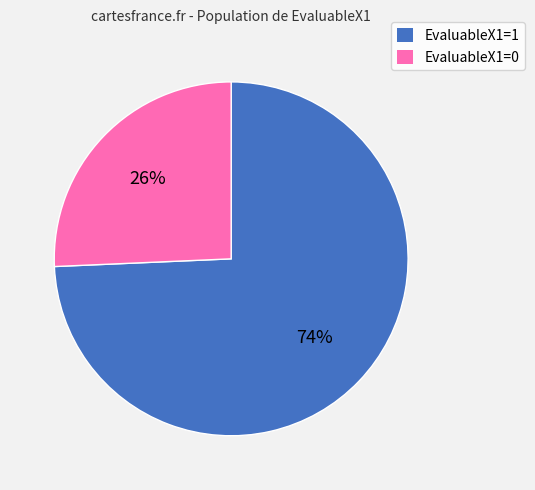

Is it true that EvaluableX1=1 is 88% of the pie?

False